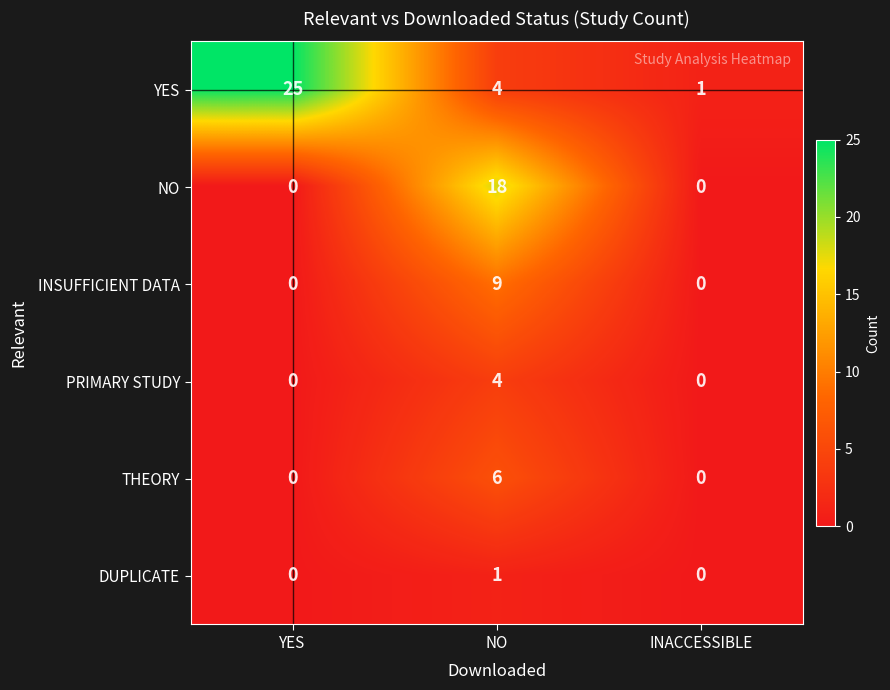

True or false: INSUFFICIENT DATA has a value of -3 at INACCESSIBLE.

False